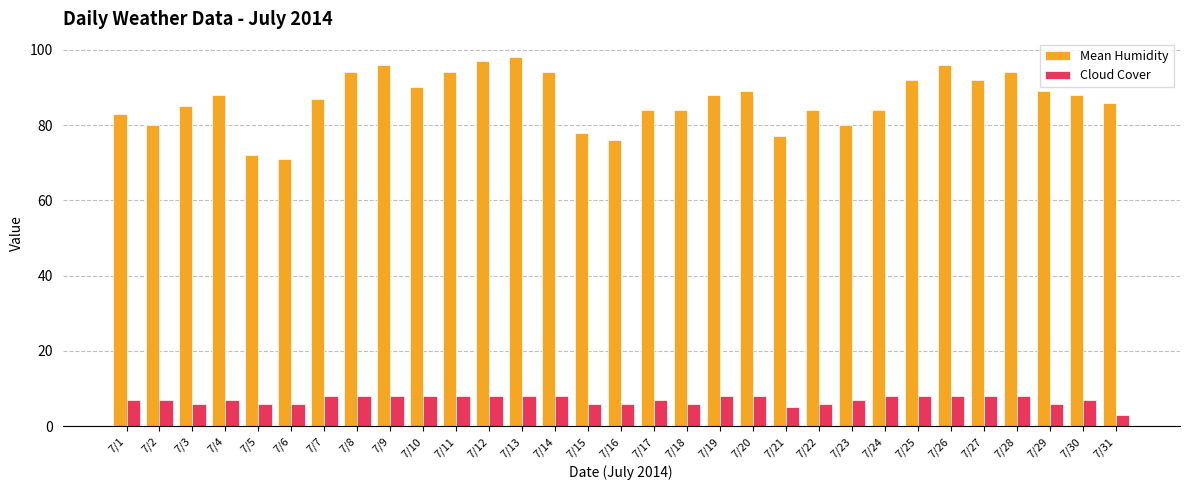

Reading right to left, extract all data points from this chart.

Mean Humidity: 7/31=86	7/30=88	7/29=89	7/28=94	7/27=92	7/26=96	7/25=92	7/24=84	7/23=80	7/22=84	7/21=77	7/20=89	7/19=88	7/18=84	7/17=84	7/16=76	7/15=78	7/14=94	7/13=98	7/12=97	7/11=94	7/10=90	7/9=96	7/8=94	7/7=87	7/6=71	7/5=72	7/4=88	7/3=85	7/2=80	7/1=83
Cloud Cover: 7/31=3	7/30=7	7/29=6	7/28=8	7/27=8	7/26=8	7/25=8	7/24=8	7/23=7	7/22=6	7/21=5	7/20=8	7/19=8	7/18=6	7/17=7	7/16=6	7/15=6	7/14=8	7/13=8	7/12=8	7/11=8	7/10=8	7/9=8	7/8=8	7/7=8	7/6=6	7/5=6	7/4=7	7/3=6	7/2=7	7/1=7